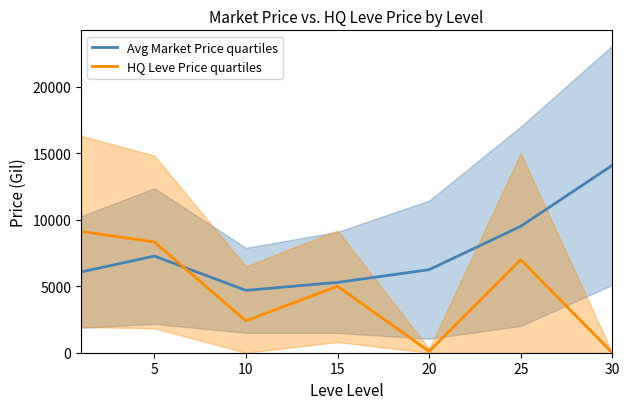

Is the value of HQ Leve Price quartiles at 0 greater than the value of Avg Market Price quartiles at 10?

Yes